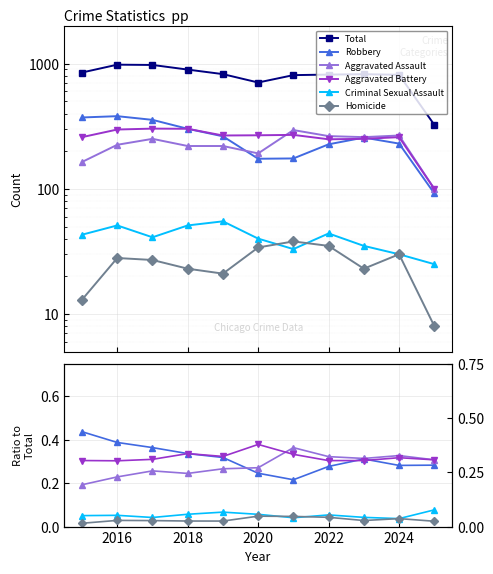

True or false: Aggravated Assault has a value of 0.3 at 2024.

True